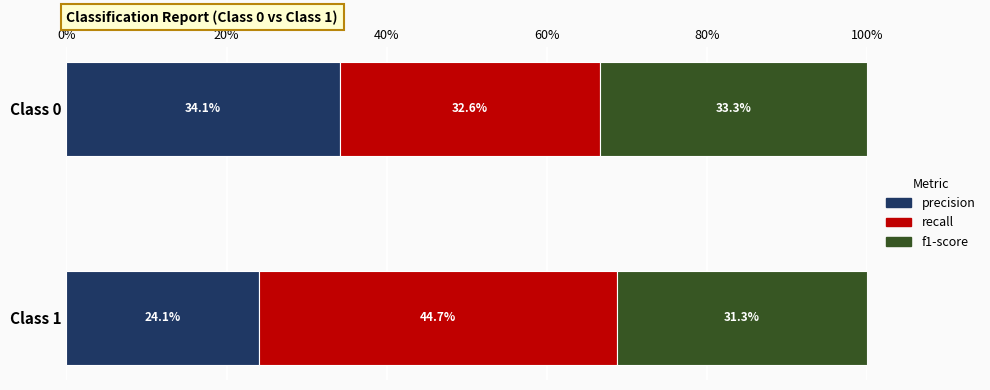

What is the sum of the precision values at Class 0 and Class 1?

58.2